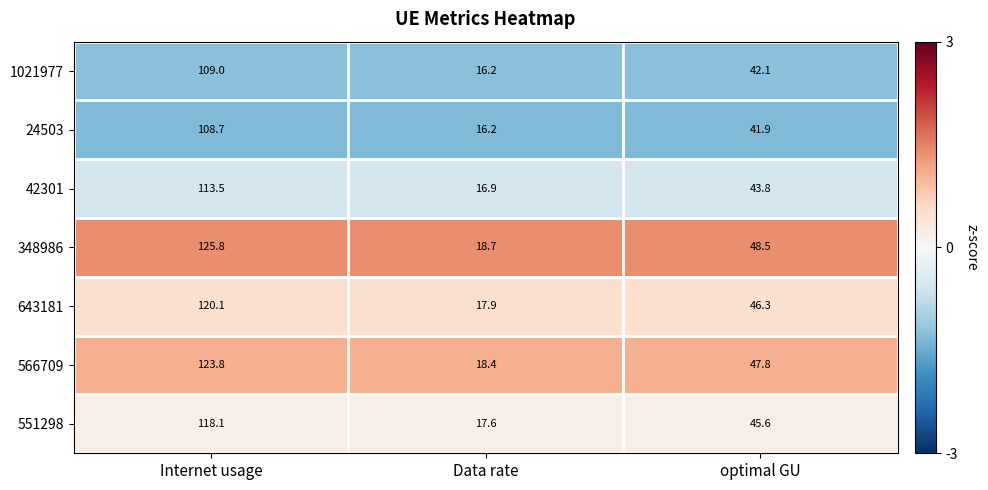

Is the value of 566709 at optimal GU greater than the value of 42301 at optimal GU?

Yes